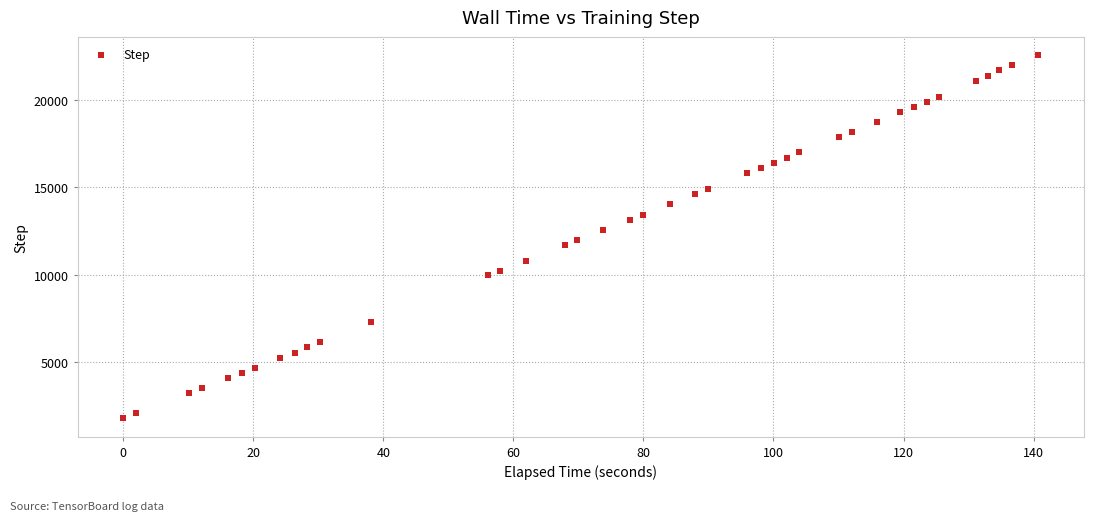

What is the range of Y values (max minus min)?

20825